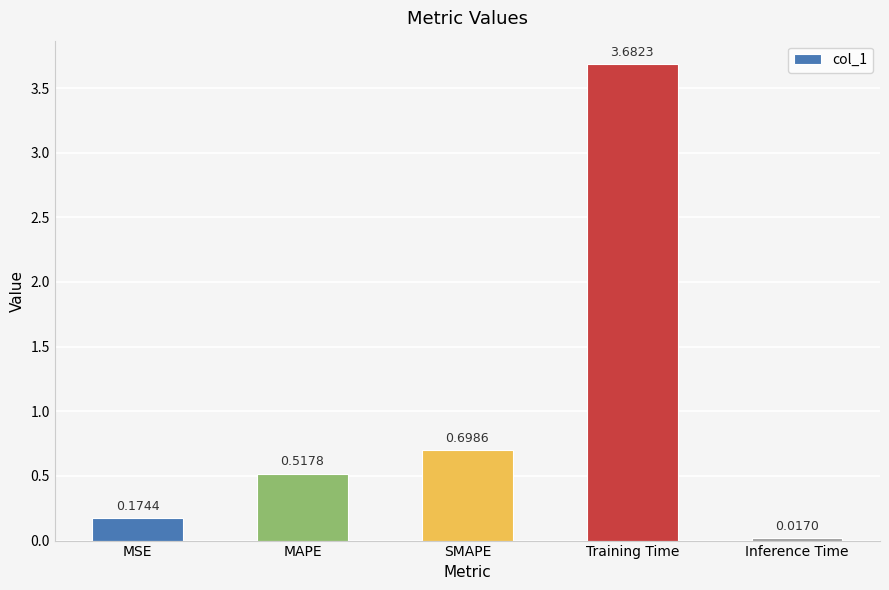

What is the change in value from MAPE to Inference Time?

-0.5